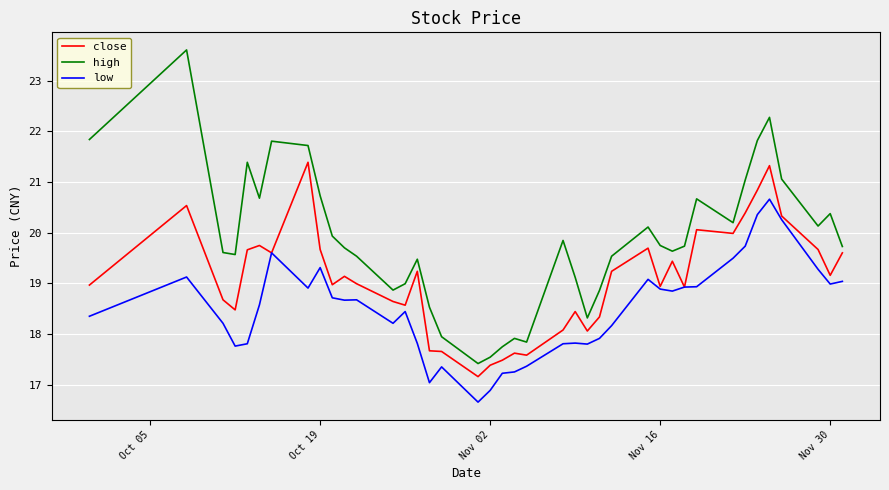

Which series has the widest spread of values?

high